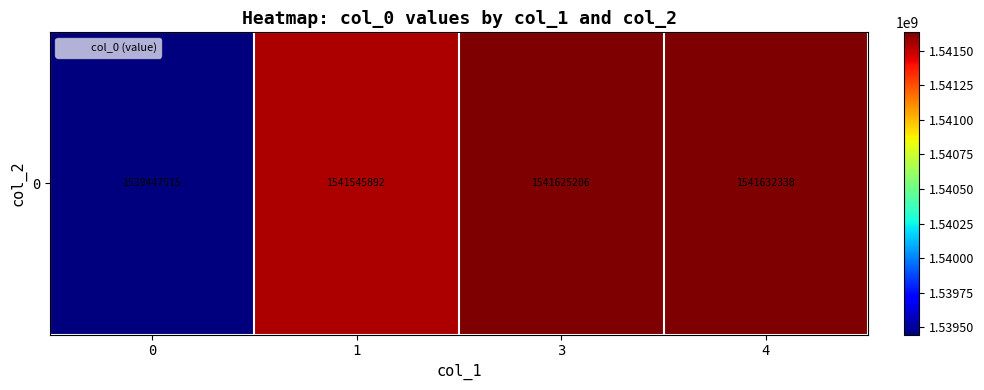

Rank the categories by value from highest to lowest.

4, 3, 1, 0